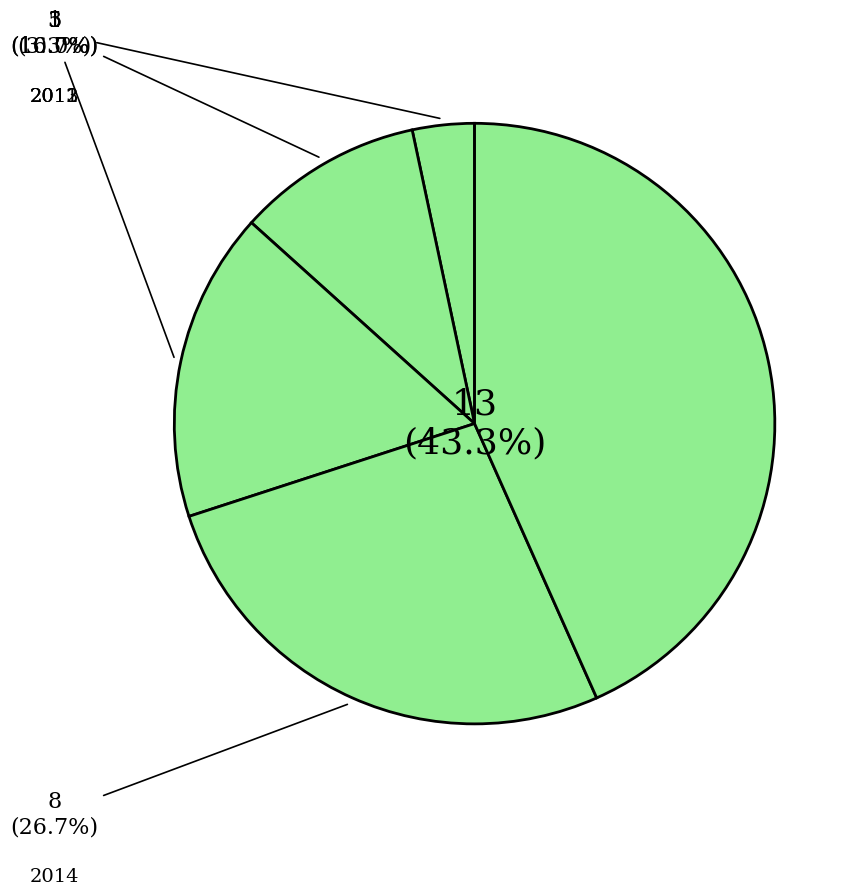

How many slices are in this pie chart?

5